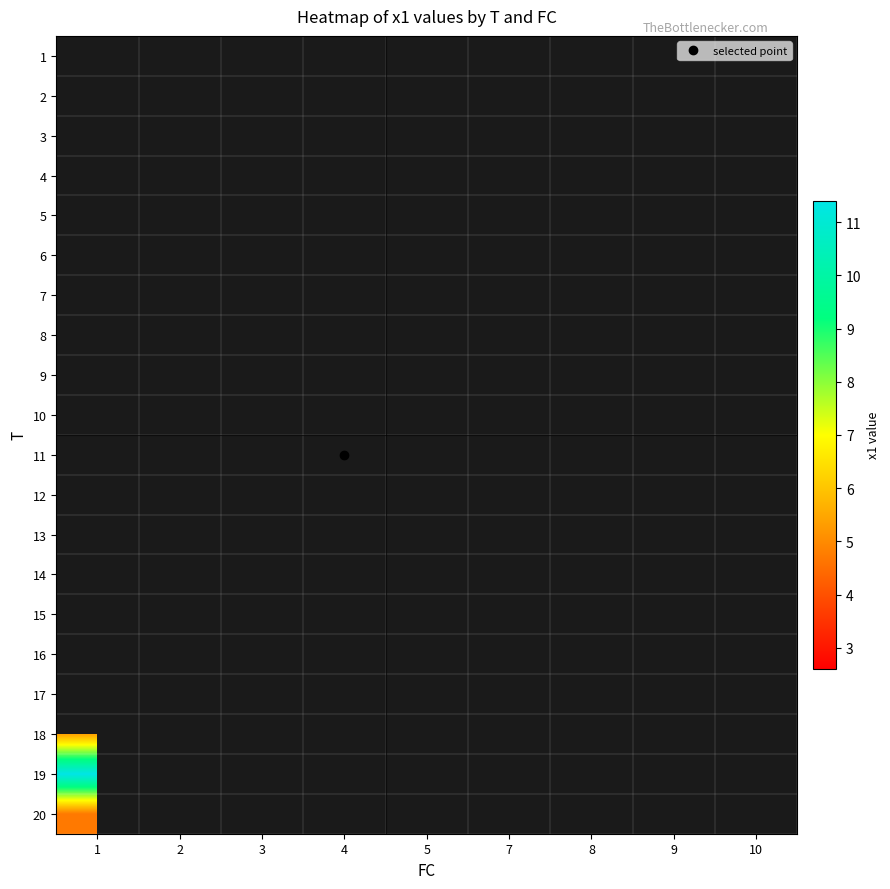

Rank the series by their maximum value, from lowest to highest.

20, 1, 2, 3, 4, 5, 6, 7, 8, 9, 10, 11, 12, 13, 14, 15, 16, 17, 18, 19